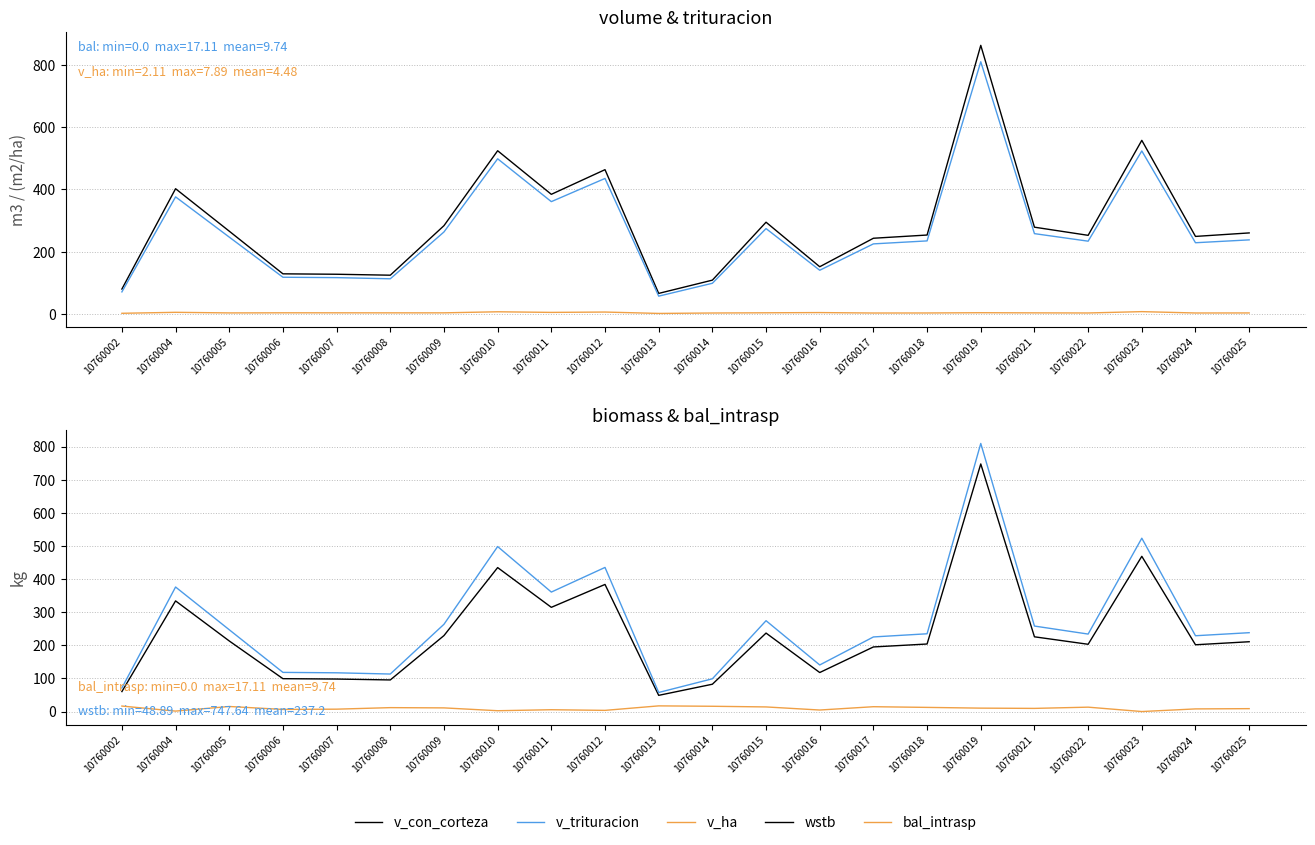

What is the sum of all v_con_corteza values?

6364.8